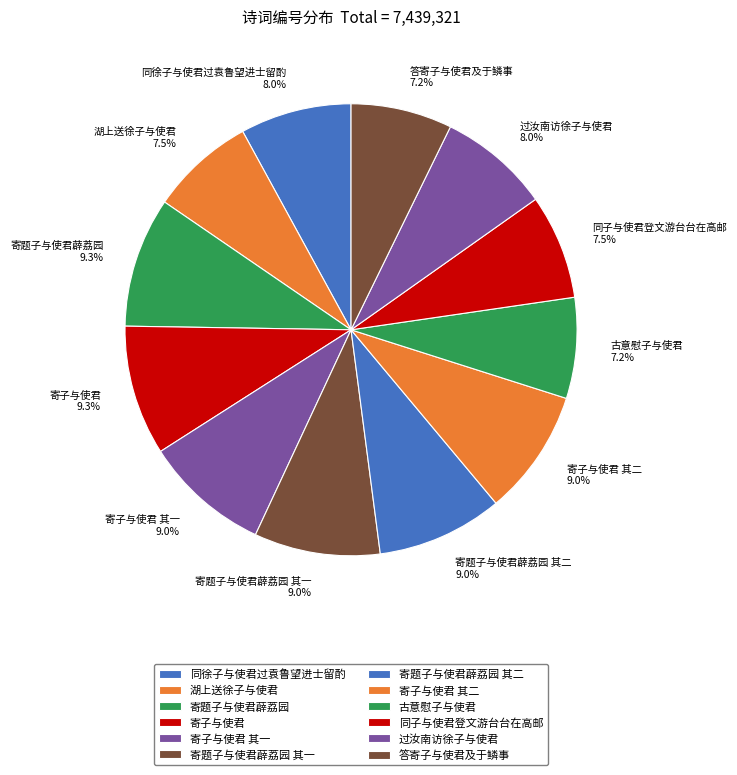

To the nearest percent, what is the difference between the 寄题子与使君薜荔园 and 同子与使君登文游台台在高邮 slice percentages?

2%